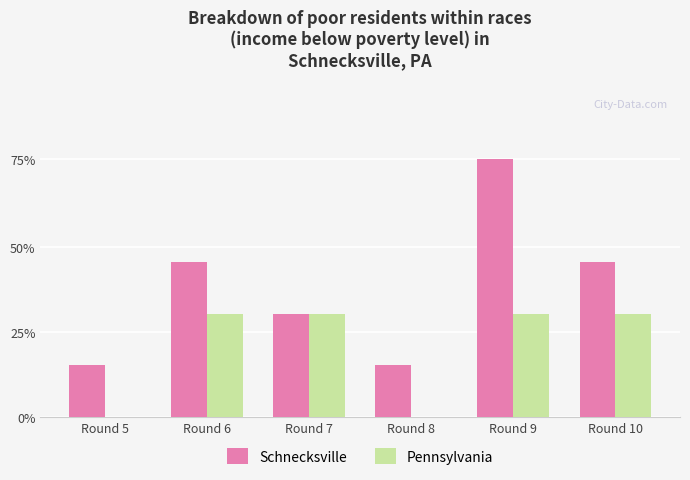

What are all the series names shown in the legend?

Schnecksville, Pennsylvania